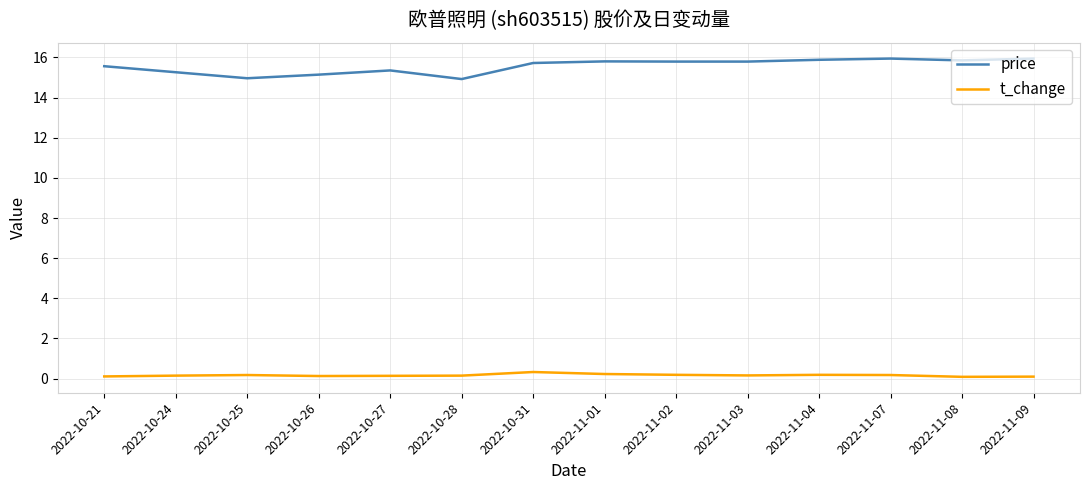

Rank the series by their average value, from lowest to highest.

t_change, price